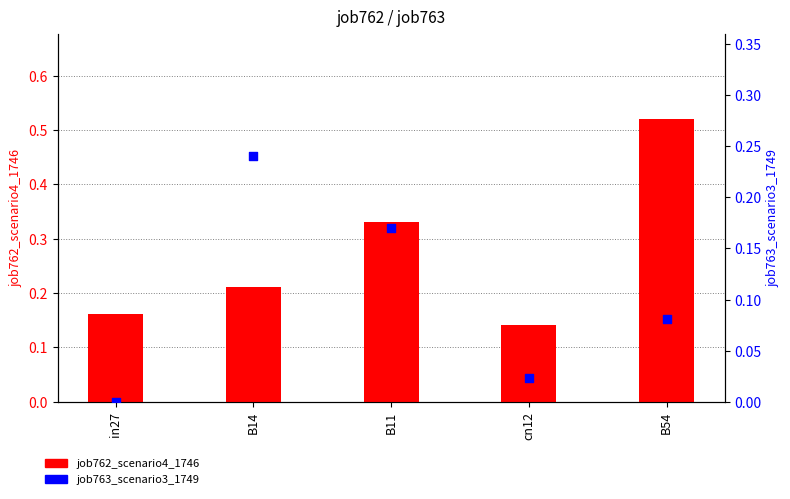

What is the total value across all series at B11?

0.5